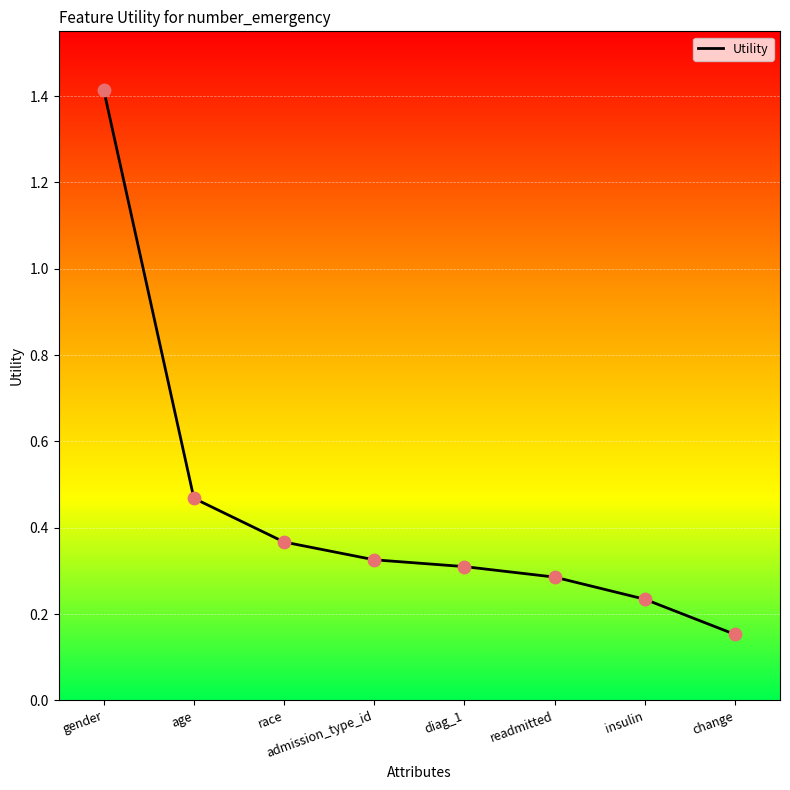

Approximately how many times larger is the value at change compared to gender?

0.1